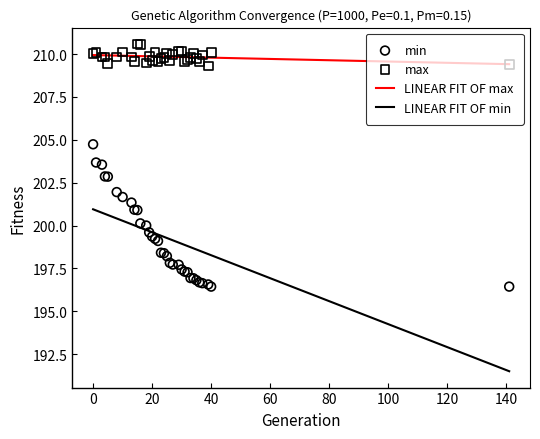

At how many categories does at least one series exceed 203?

33